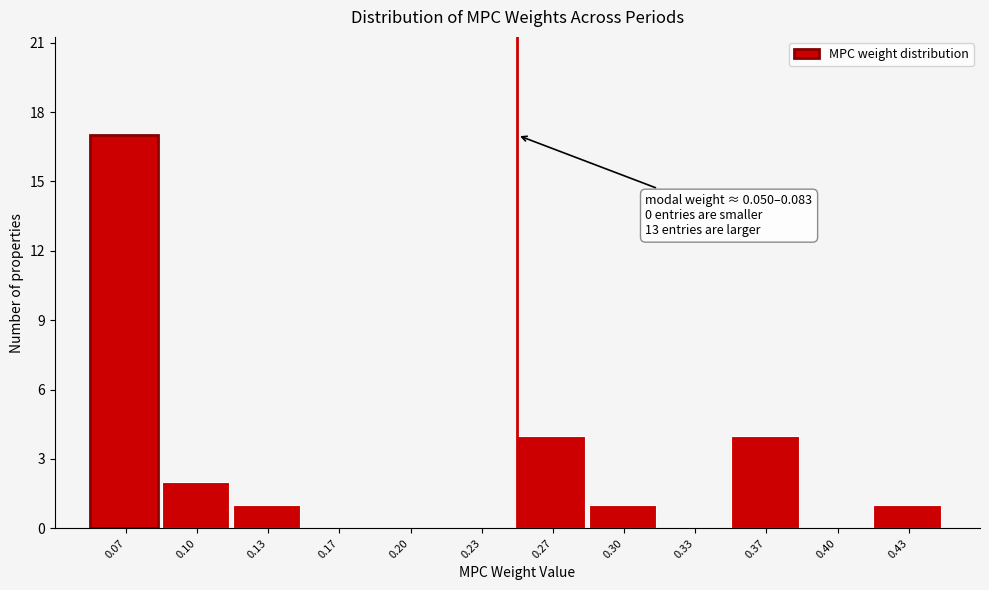

Over which range of the x-axis is the bar tallest?

0.050 to 0.085